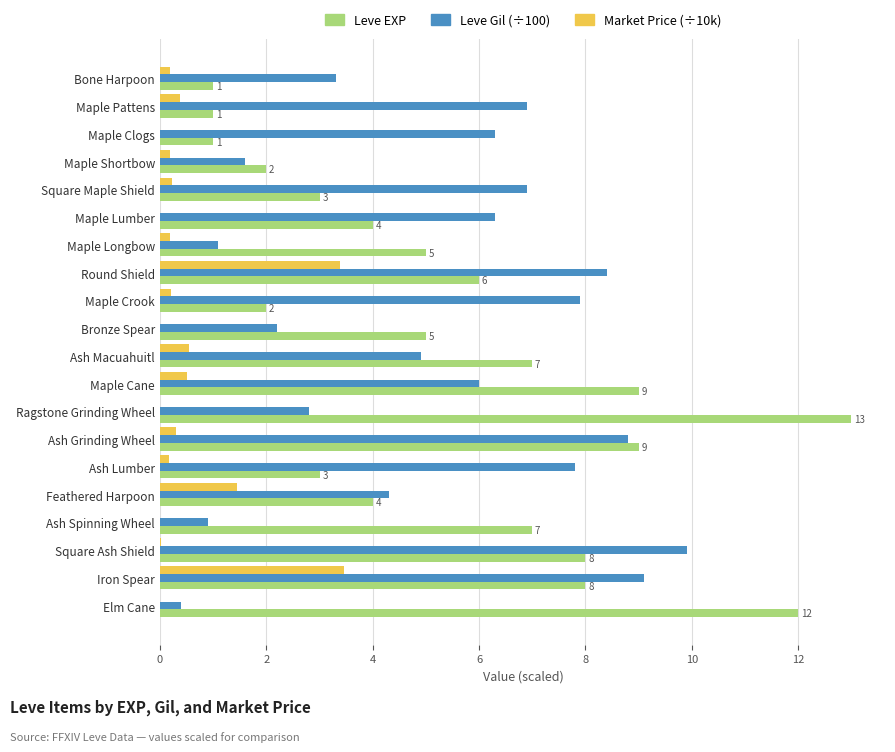

Between Bronze Spear and Maple Cane, which series saw the biggest shift?

Leve EXP